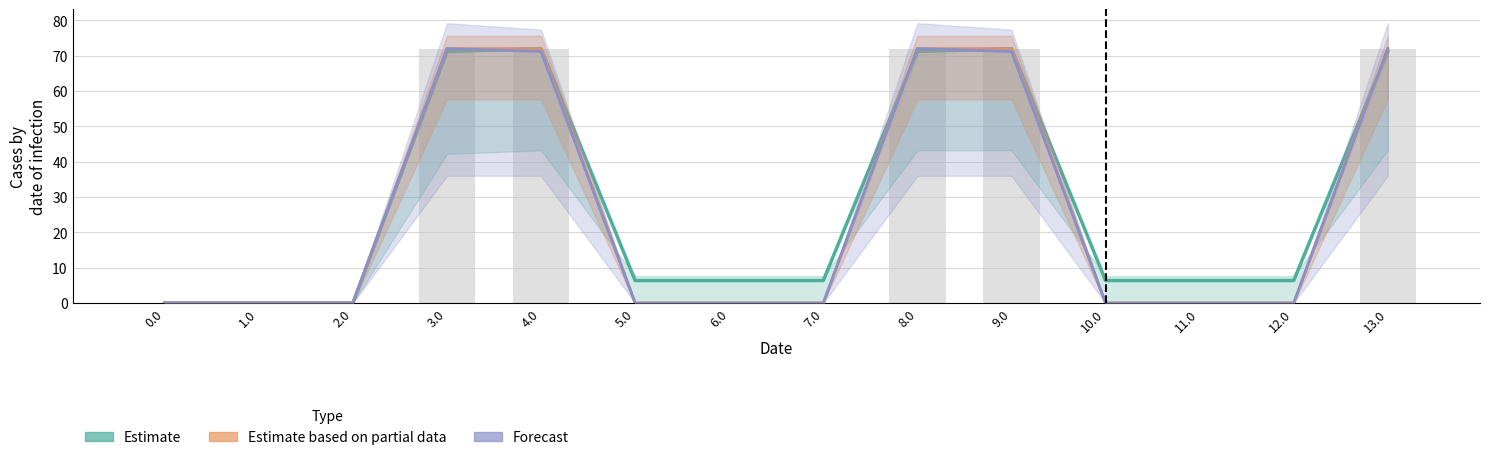

Which series changed the most between 3.0 and 11.0?

Estimate based on partial data